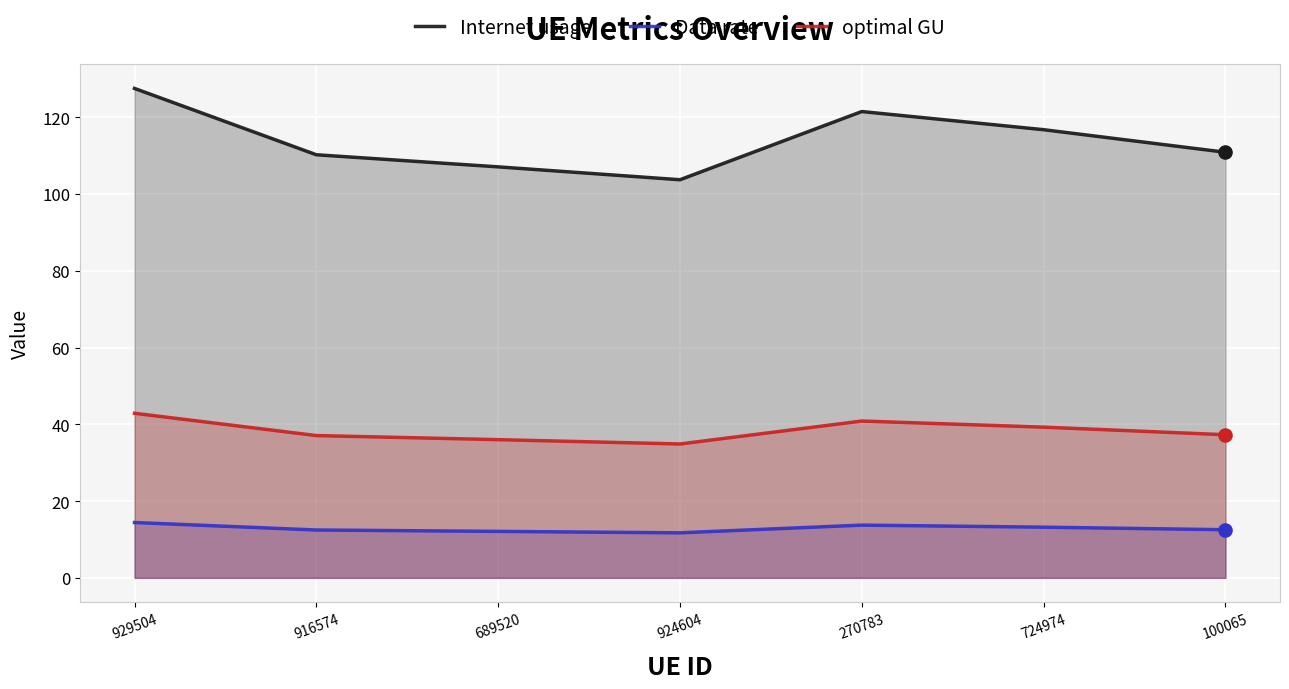

Which series reaches the maximum Y coordinate?

Internet usage